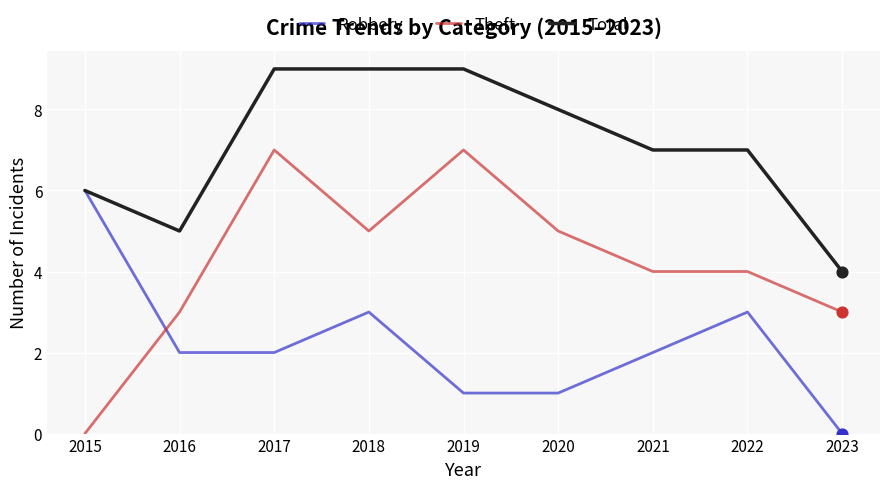

Is the value of Robbery at 2017 greater than the value of Theft at 2016?

No